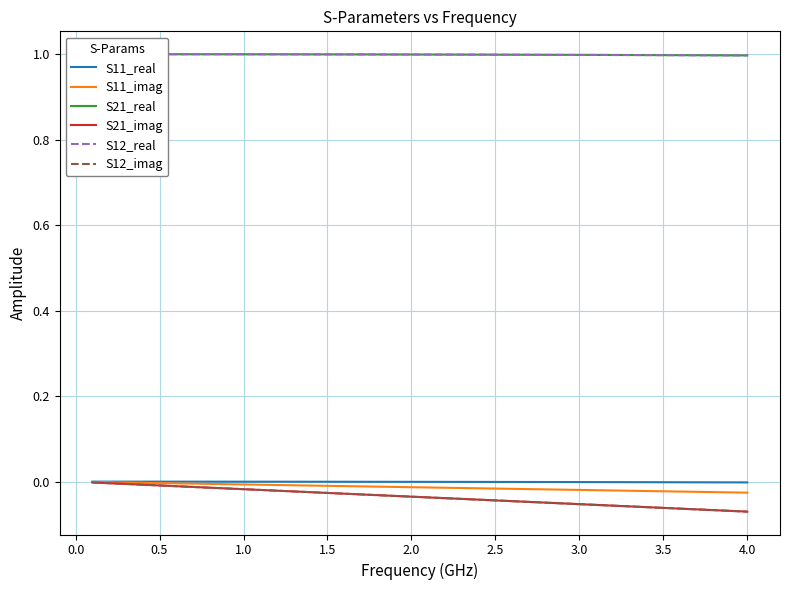

Rank the series by their maximum value, from lowest to highest.

S21_imag, S12_imag, S11_imag, S11_real, S21_real, S12_real